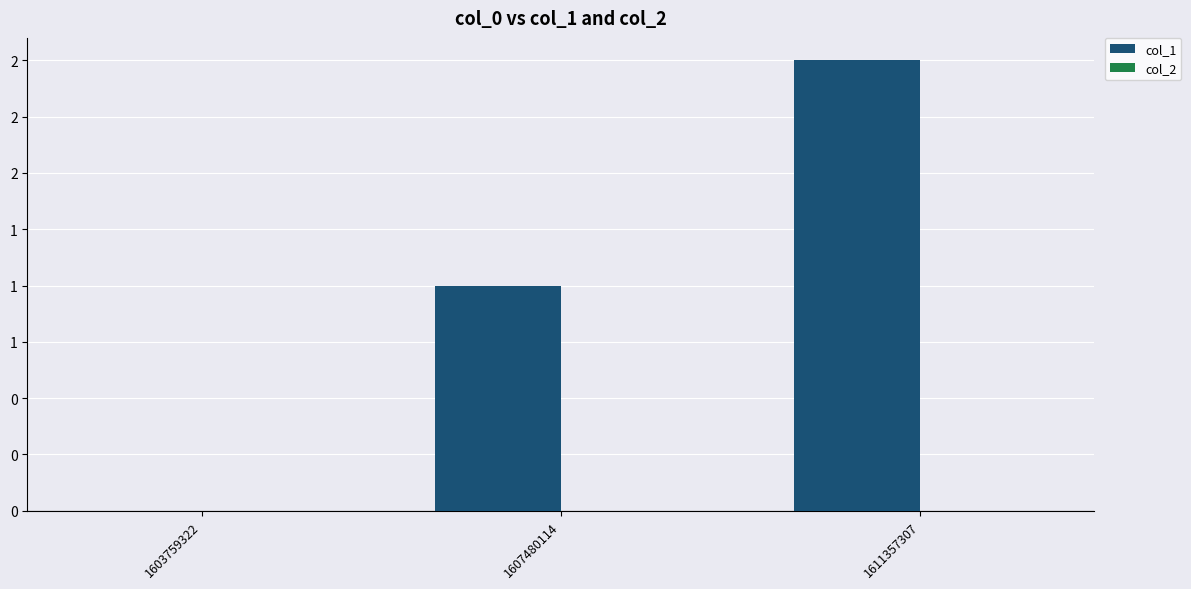

Reading left to right, transcribe all the data shown in this chart.

col_1: 1603759322=0	1607480114=1	1611357307=2
col_2: 1603759322=0	1607480114=0	1611357307=0